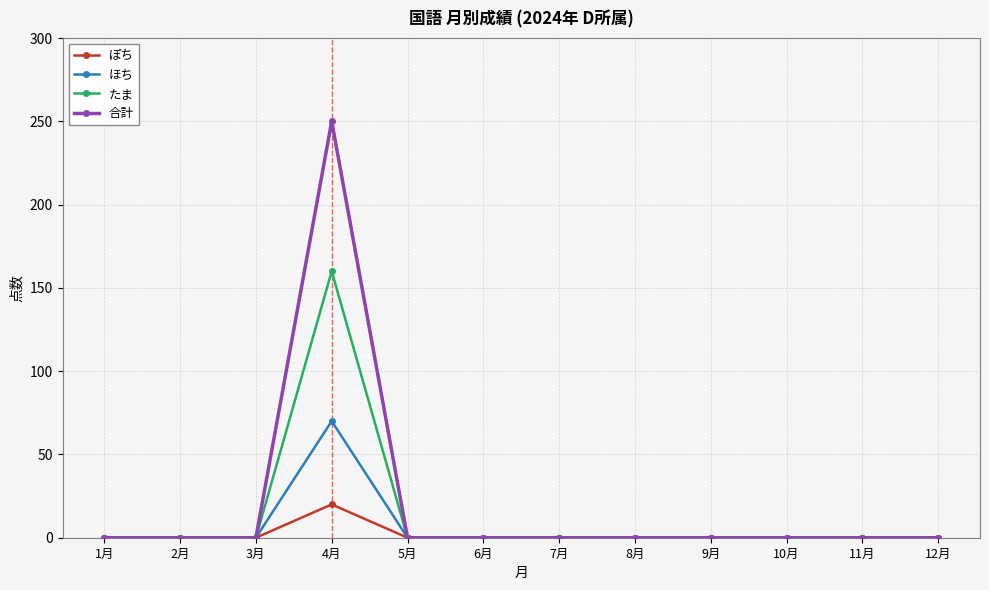

Rank the series by their maximum value, from highest to lowest.

合計, たま, ほち, ぽち